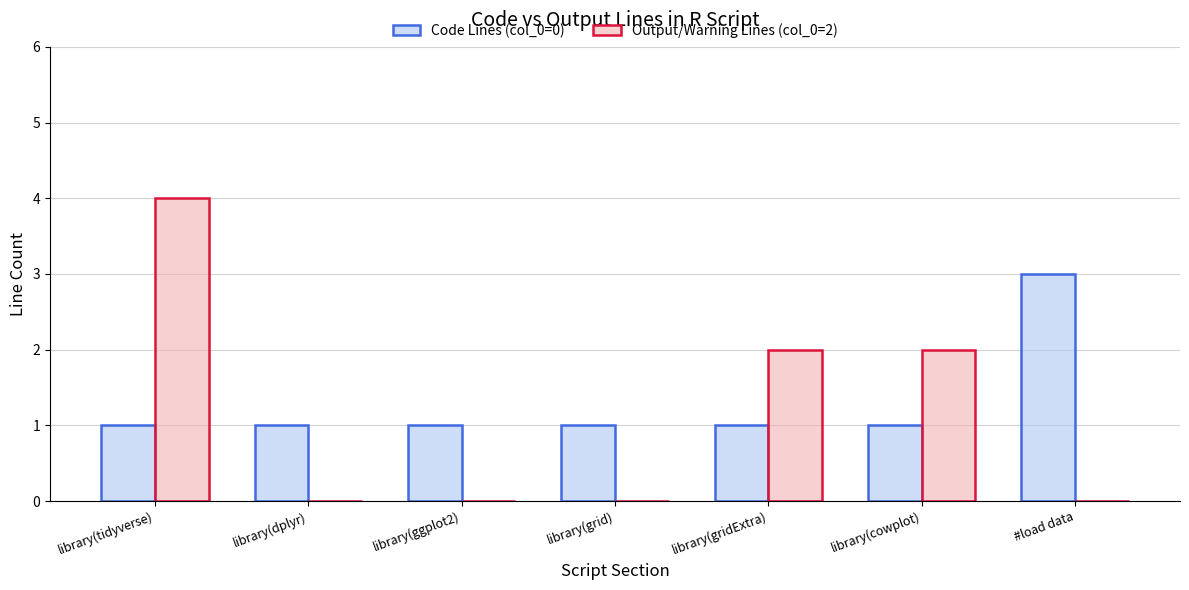

Is it true that Code Lines (col_0=0) equals 2 at library(cowplot)?

False